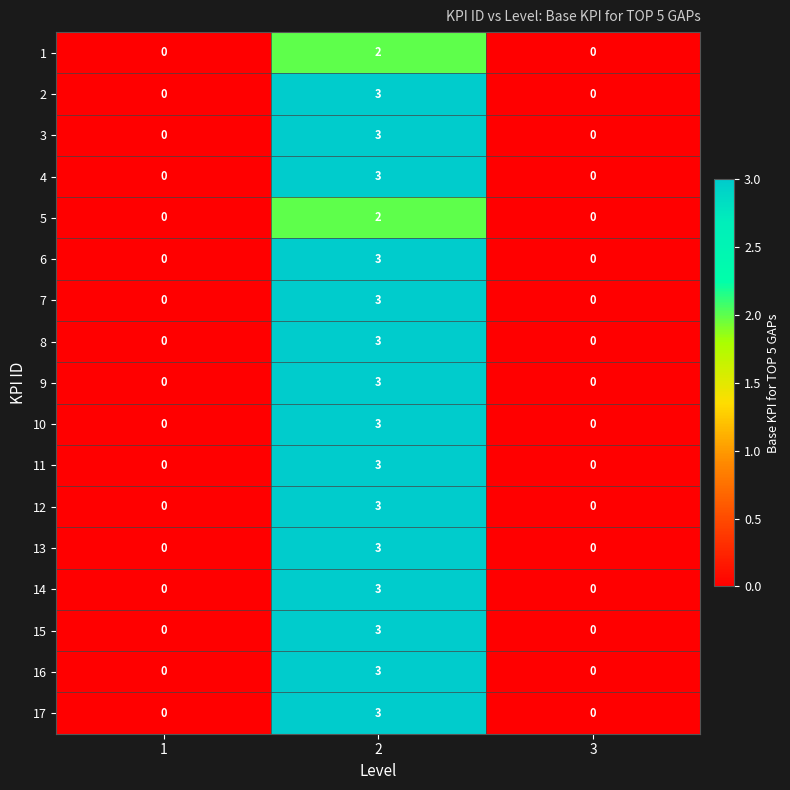

True or false: 2 has a value of -2 at 3.

False